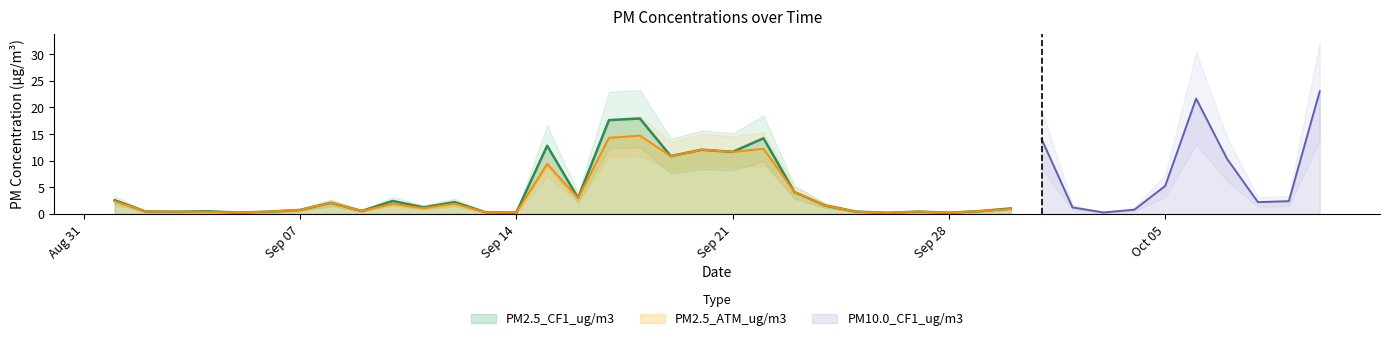

What is the sum of the PM10.0_CF1_ug/m3 values at 2020-09-18 and 2020-09-13?

22.7